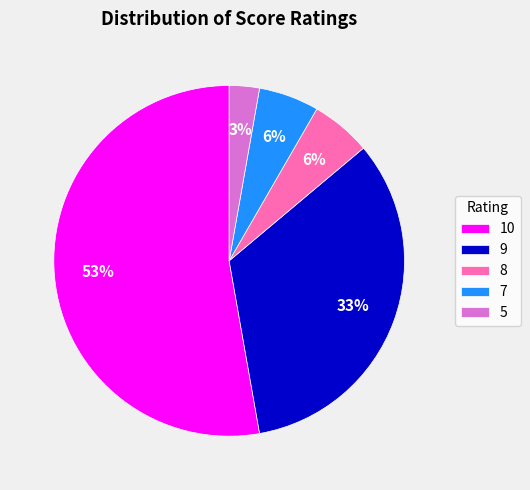

Is 9 the majority of the pie?

No